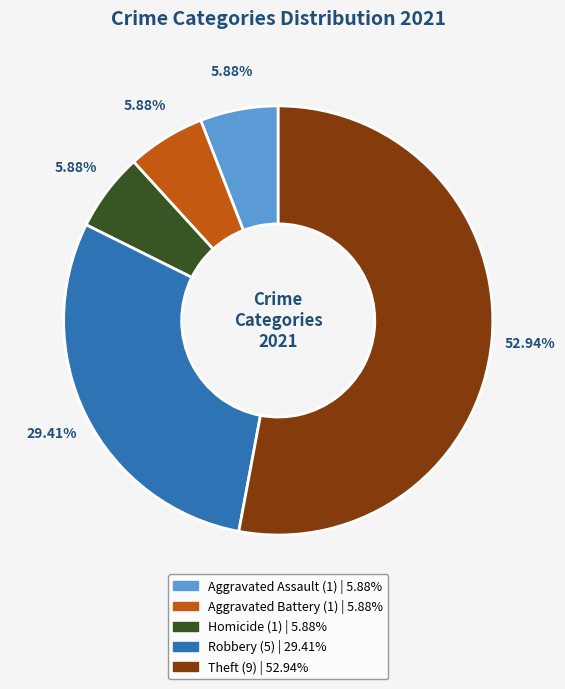

Is there a majority slice in this chart?

Yes